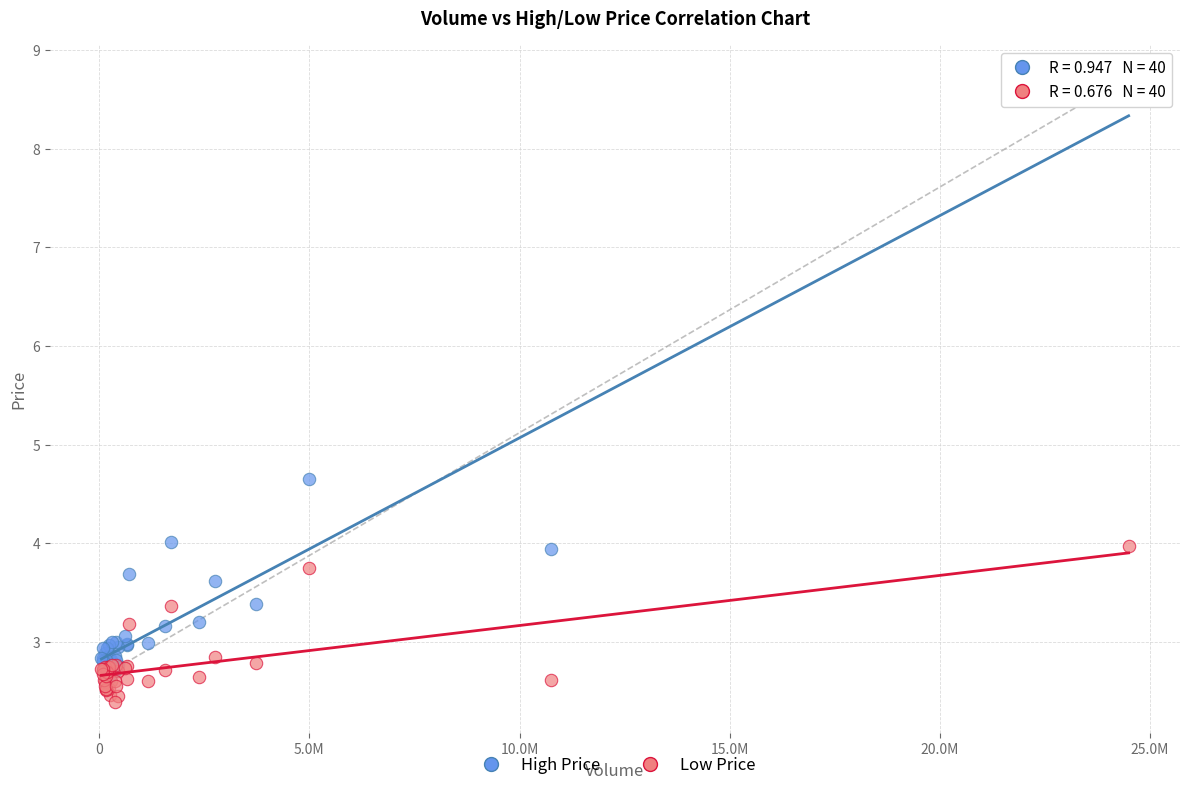

In the High Price series, what Y value is closest to 5?

4.7